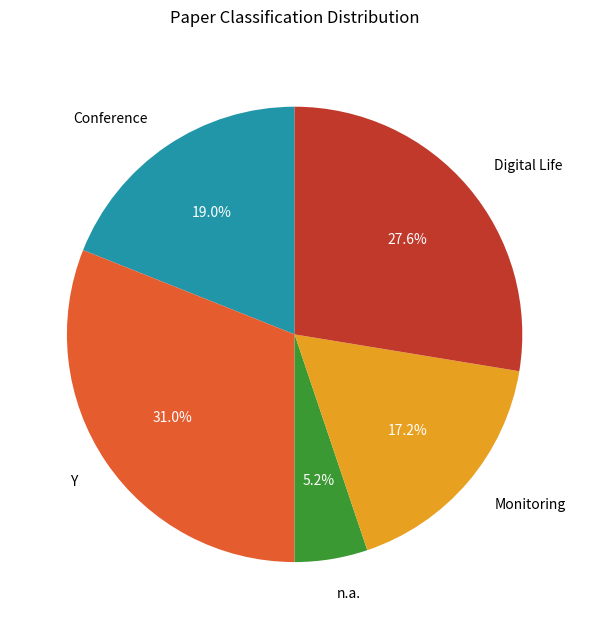

To the nearest percent, what percentage of the pie is n.a.?

5%